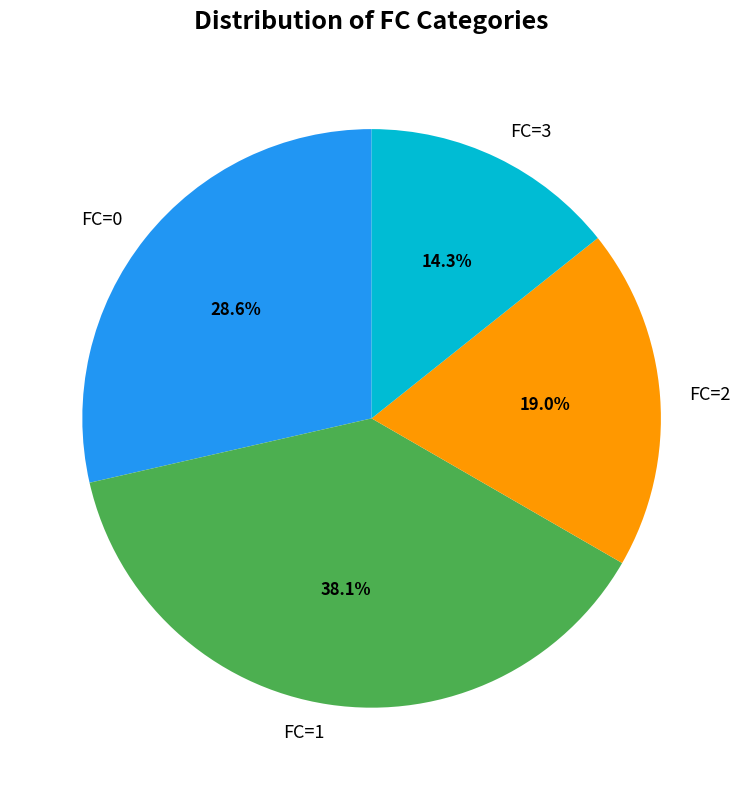

To the nearest percent, what is the difference between the FC=3 and FC=1 slice percentages?

24%